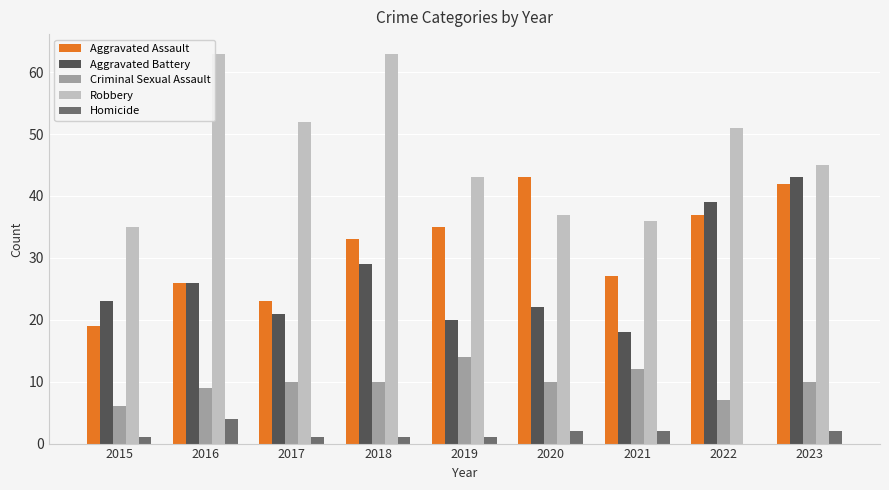

Is the value of Homicide at 2015 greater than the value of Robbery at 2017?

No